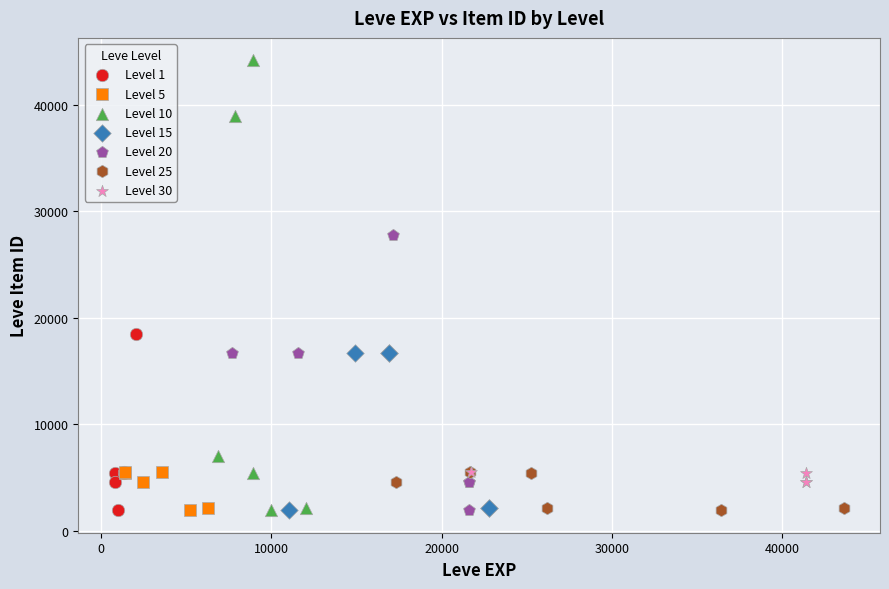

Which series has the widest spread of Y values?

Level 10